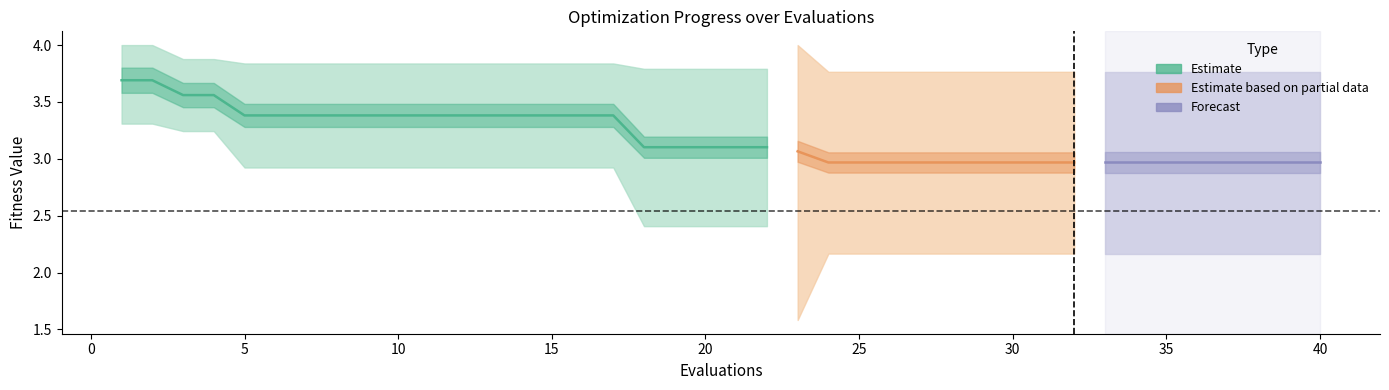

Count the number of categories in the chart.

40